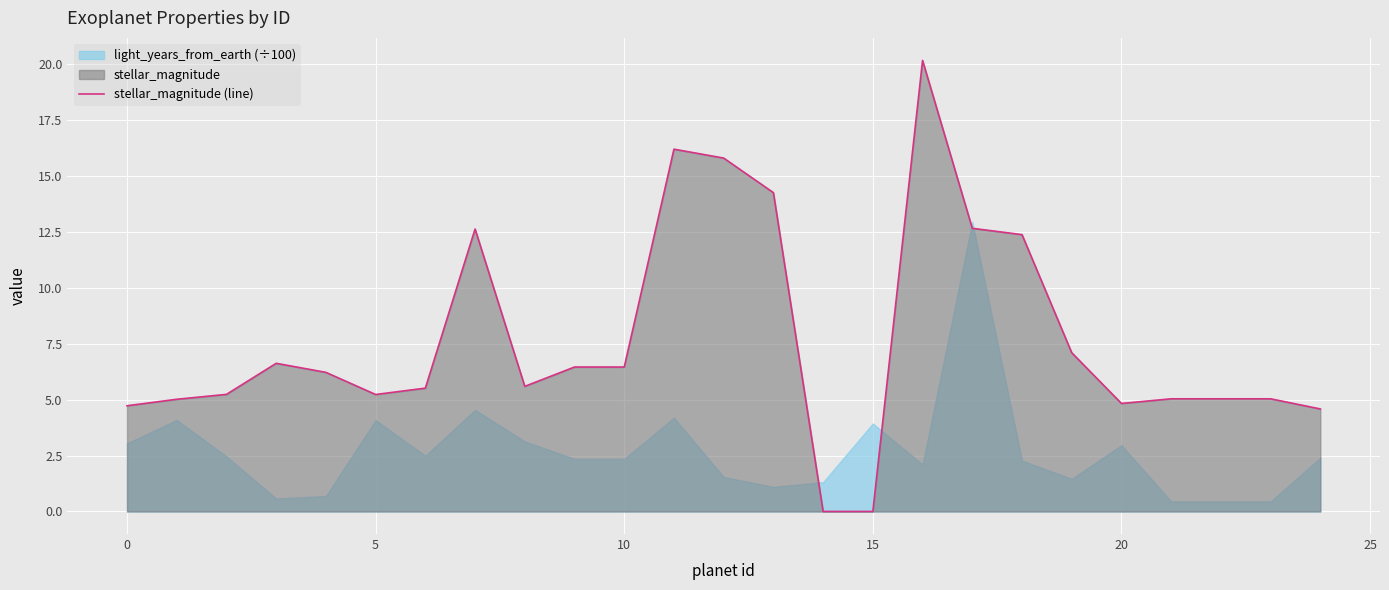

What is the label of the 11th point from the right?

14